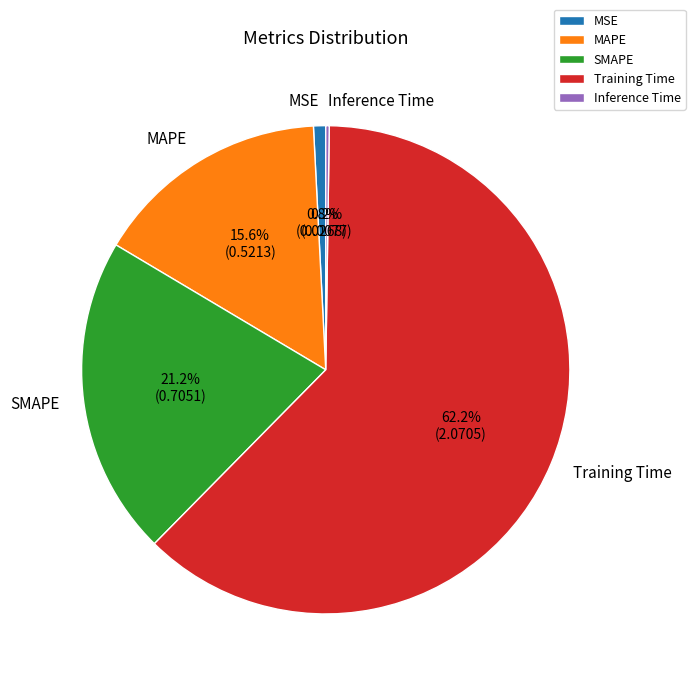

To the nearest percent, what is the average slice percentage?

20%